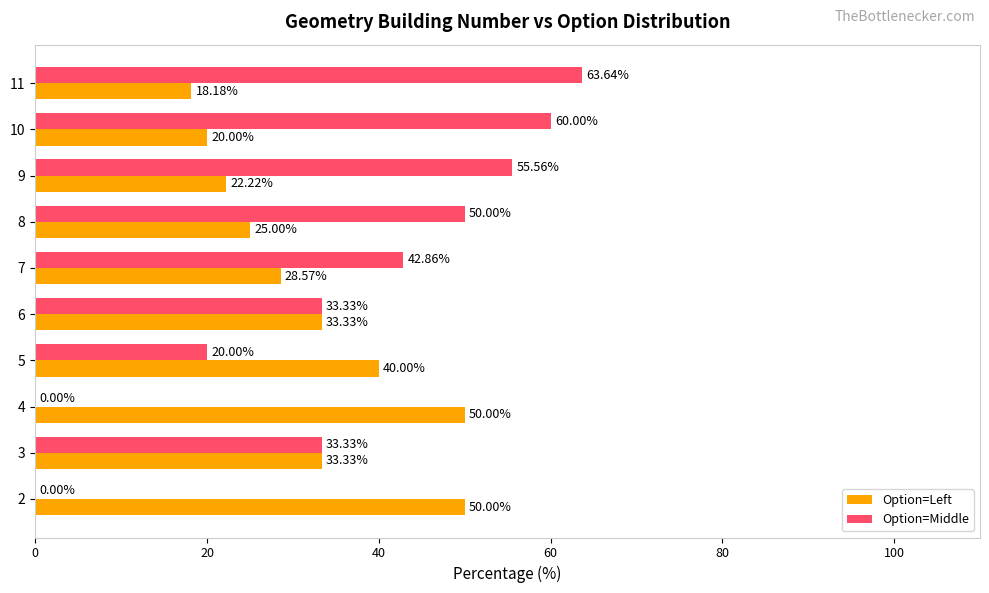

Is the value of Option=Middle at 5 greater than the value of Option=Left at 8?

No